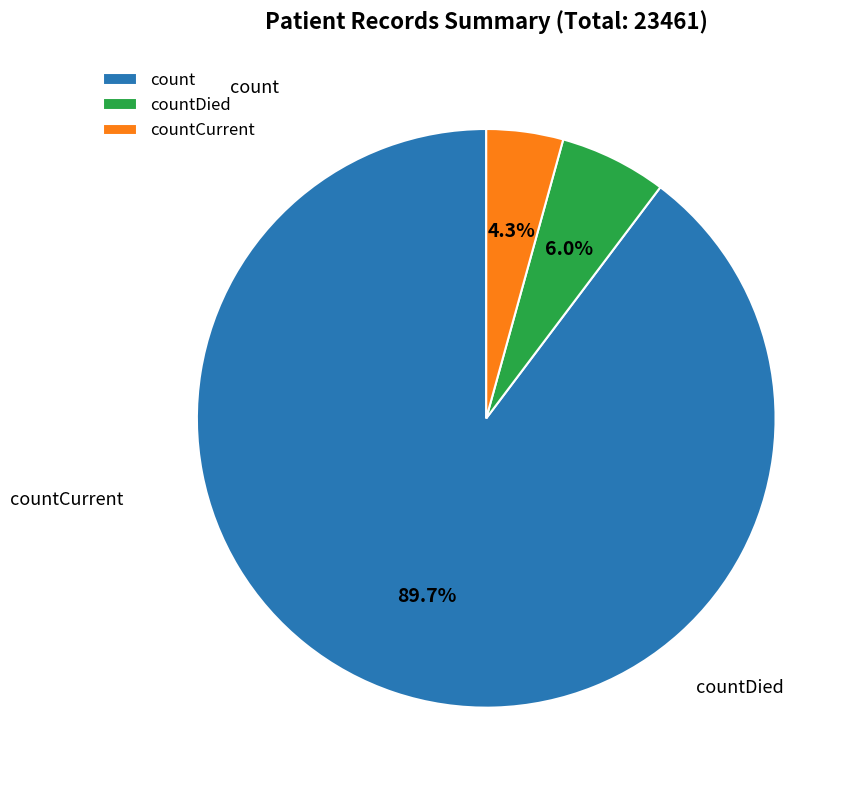

Is count the majority of the pie?

Yes